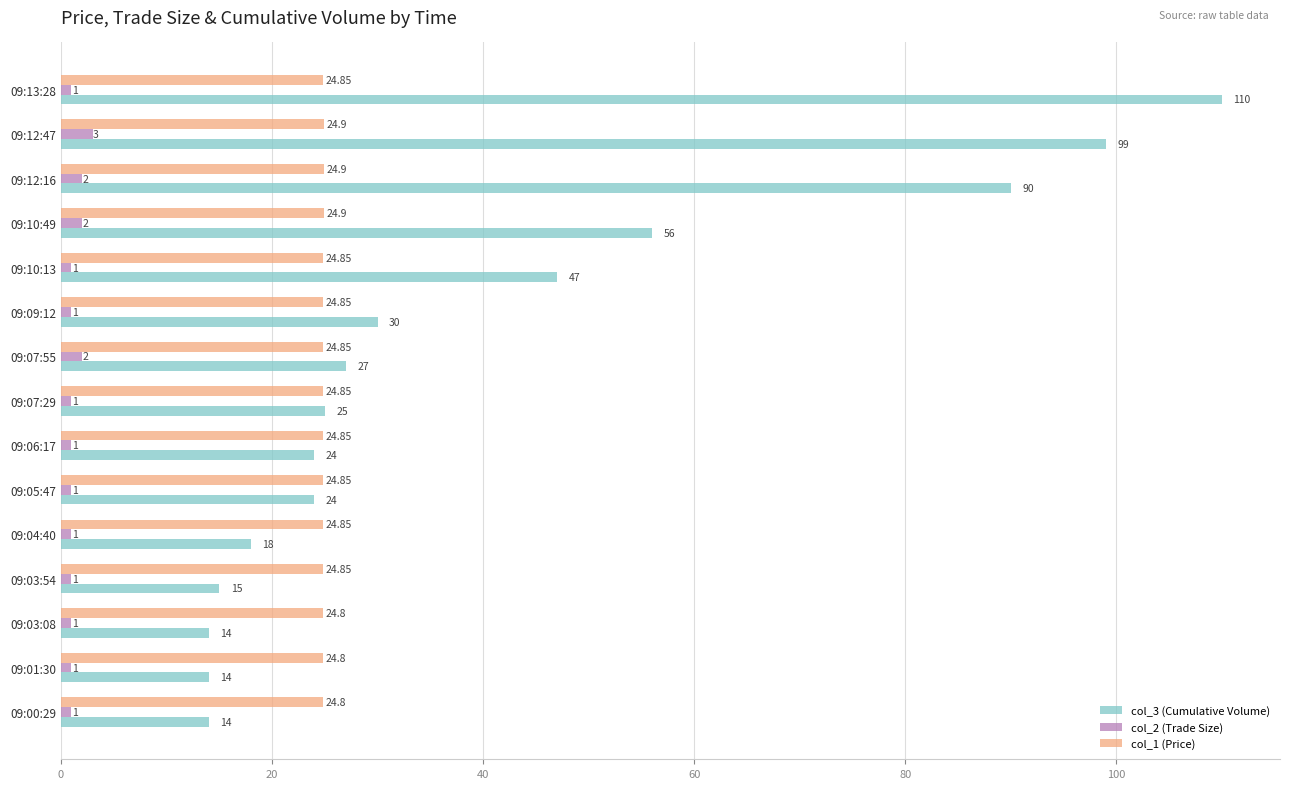

At how many categories does at least one series exceed 102?

1